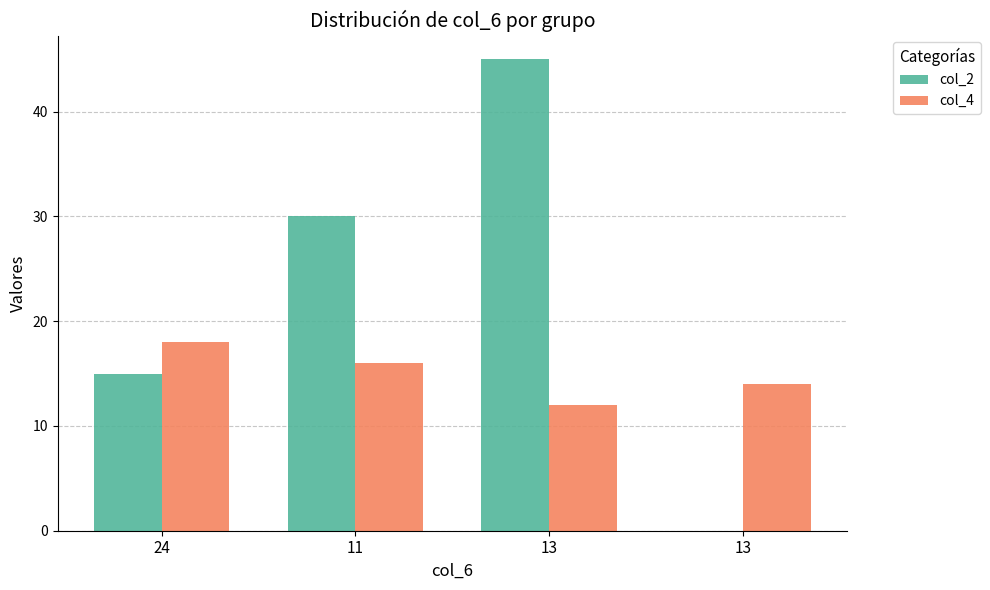

What are all the series names shown in the legend?

col_2, col_4